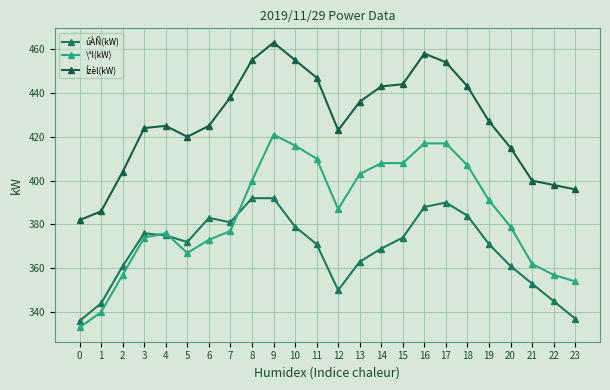

At which category does the chart reach its peak across all series?

9